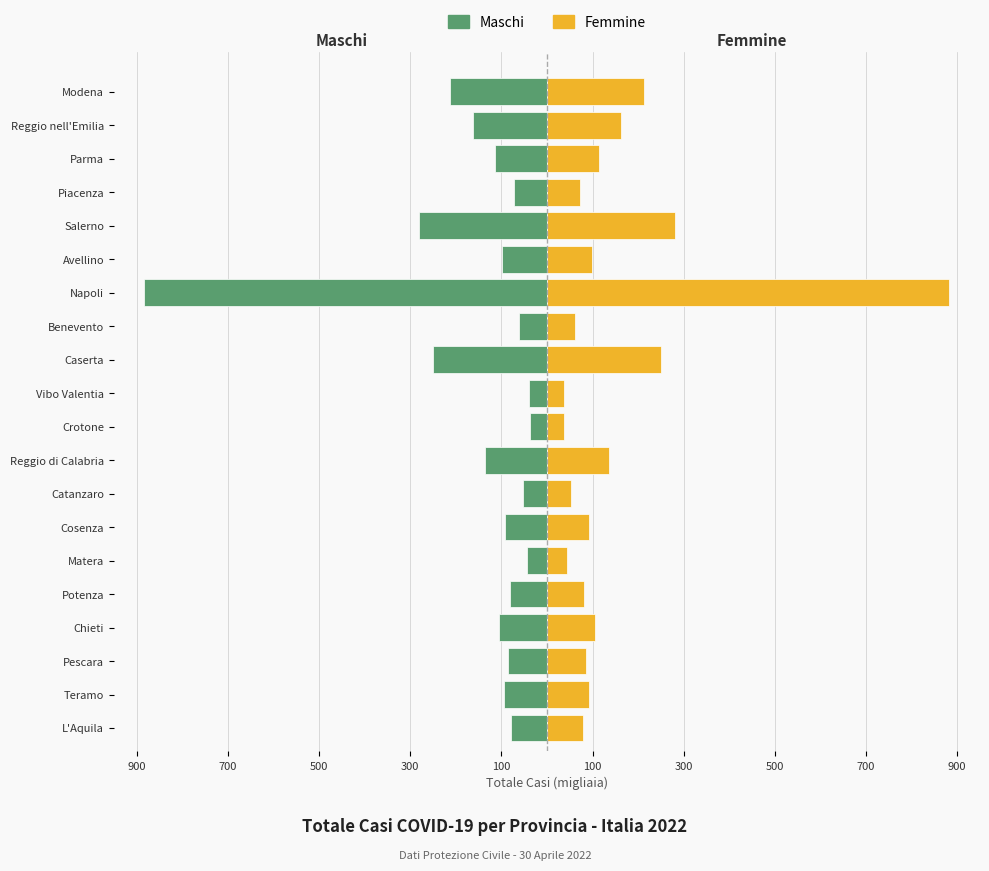

How many data points in Maschi are above -91?

9